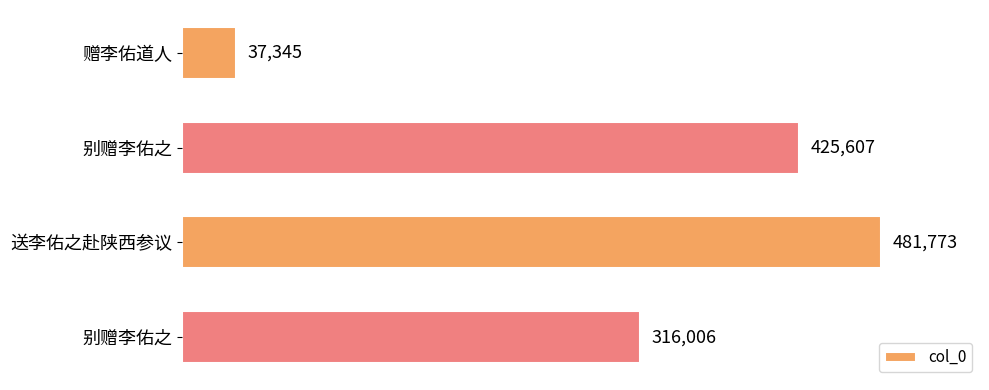

How many values are below 425607?

2